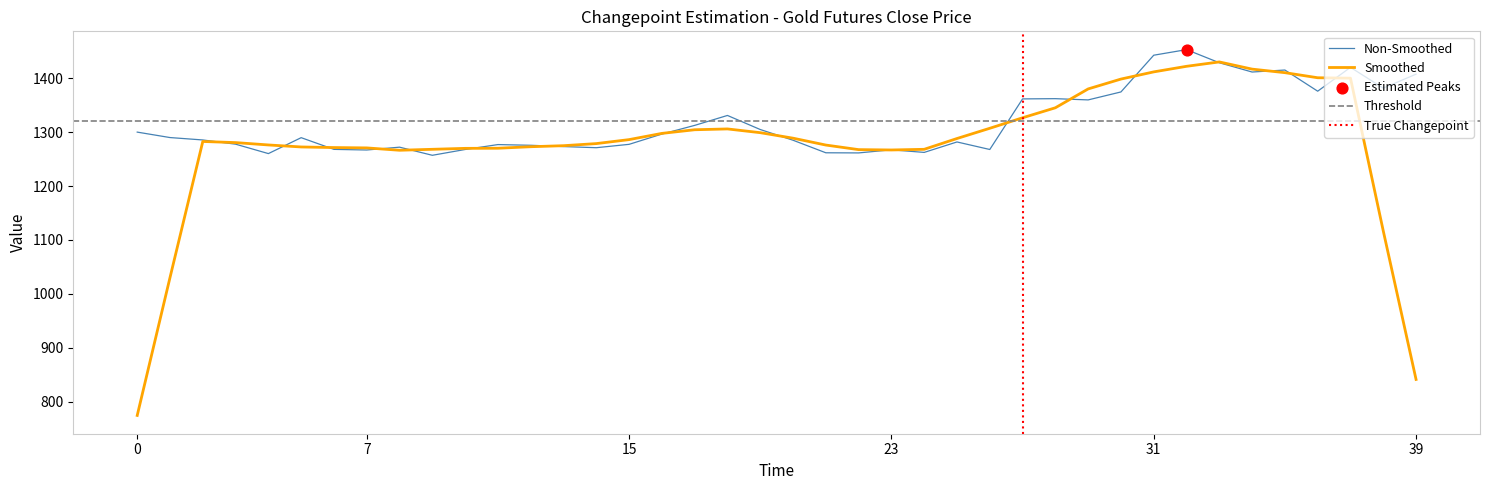

Between 3 and 10, which is larger?

3